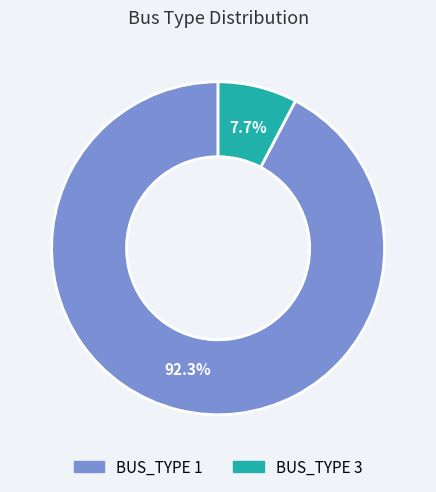

Rank the categories by value from lowest to highest.

BUS_TYPE 3, BUS_TYPE 1